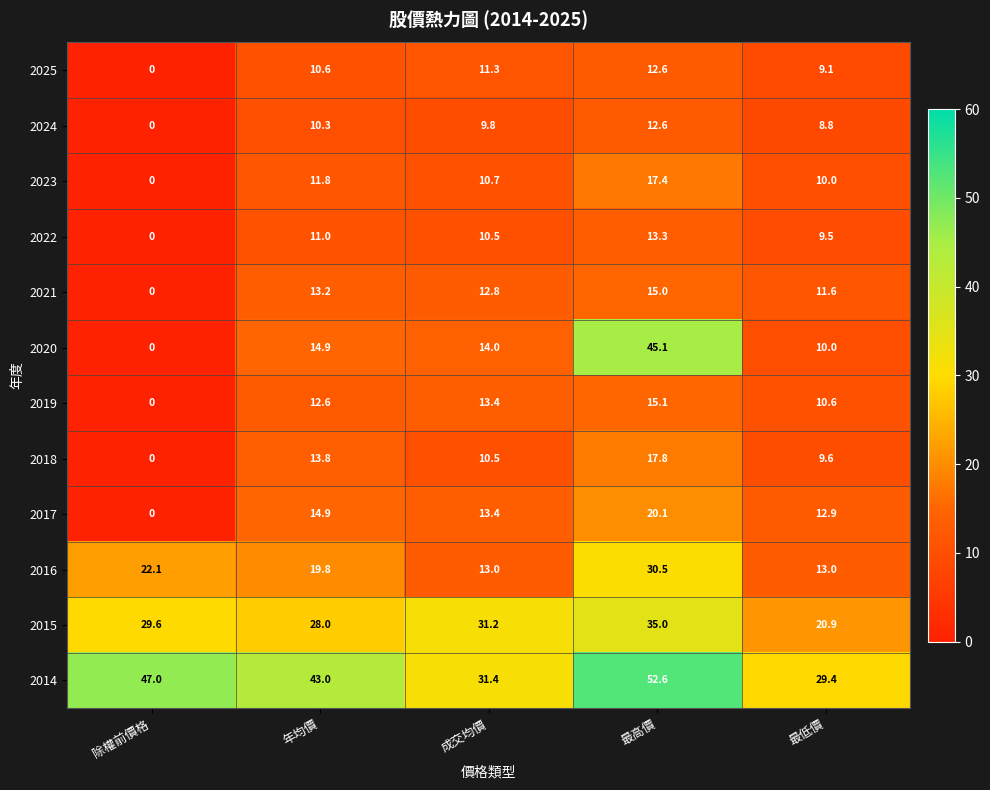

At which category does the chart reach its minimum across all series?

除權前價格